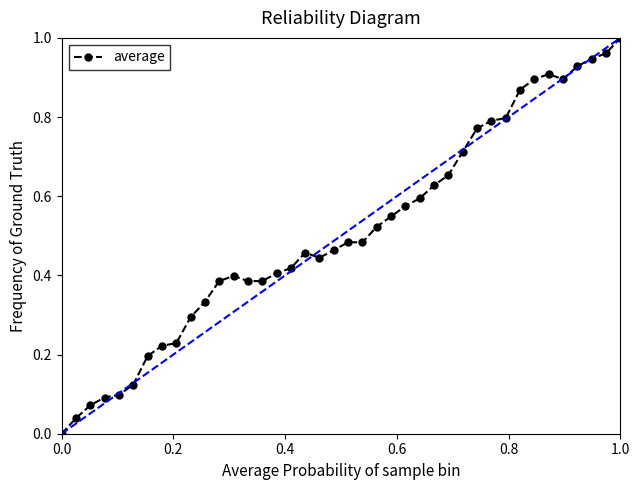

True or false: the data has more than 0 interior local peaks.

True